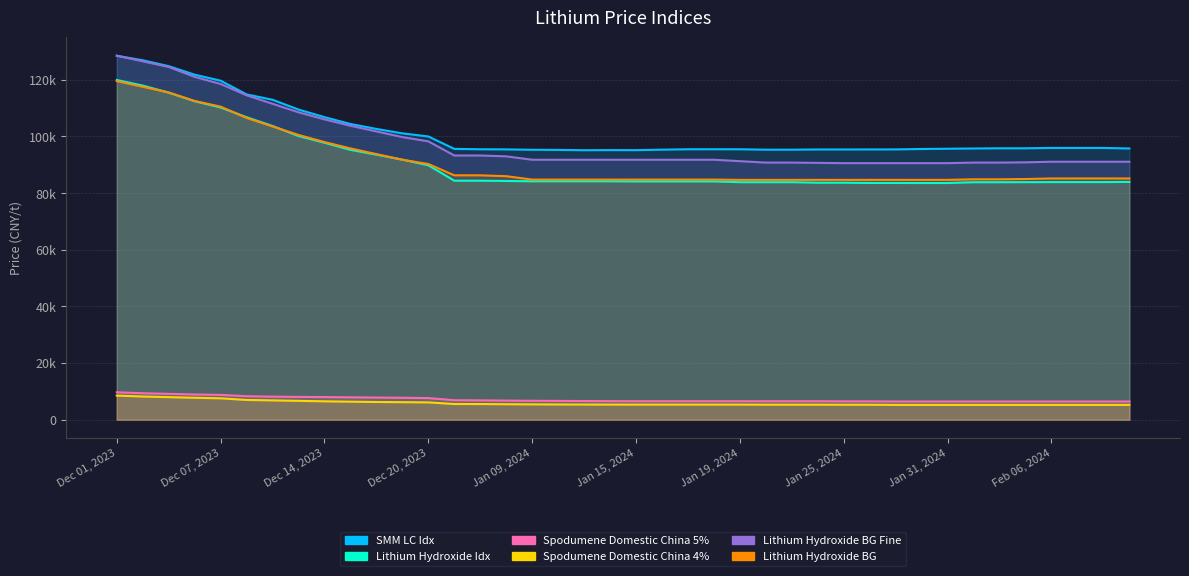

Count the number of data series in this chart.

6